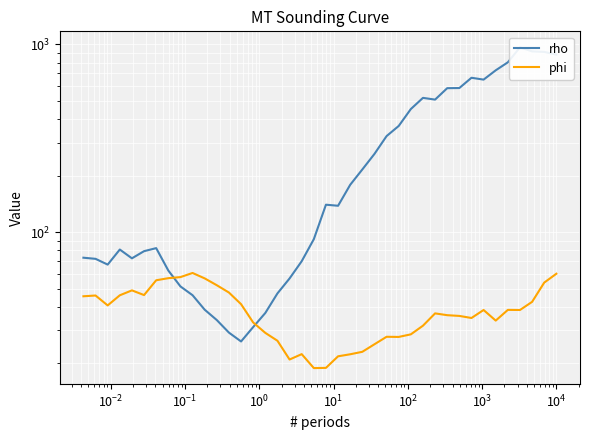

What is the difference between the maximum and minimum values in the rho series?

936.9